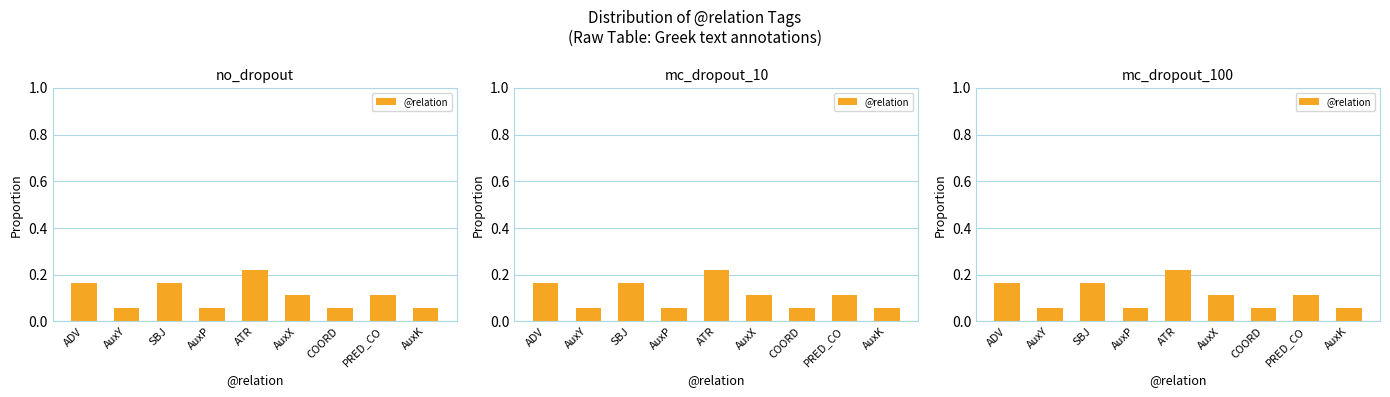

Is it true that the value at AuxX is 0.1?

True